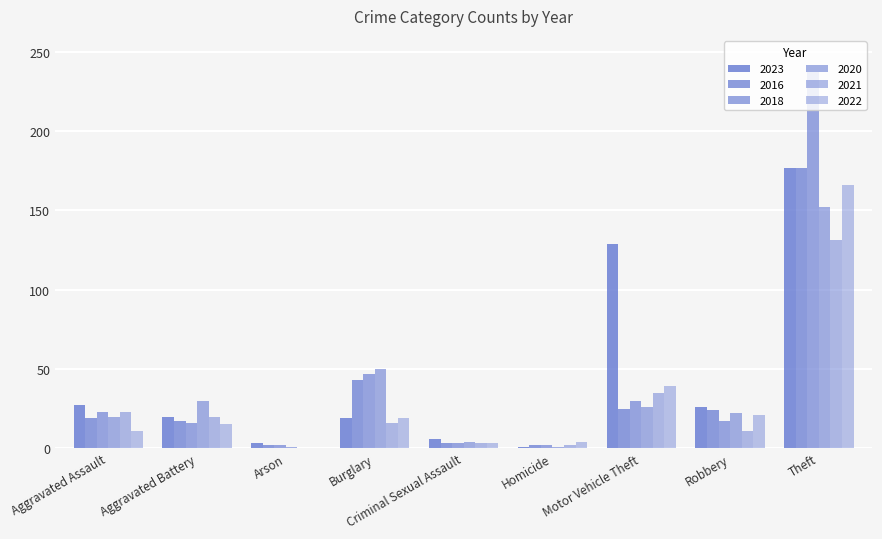

What is the sum of all 2022 values?

278